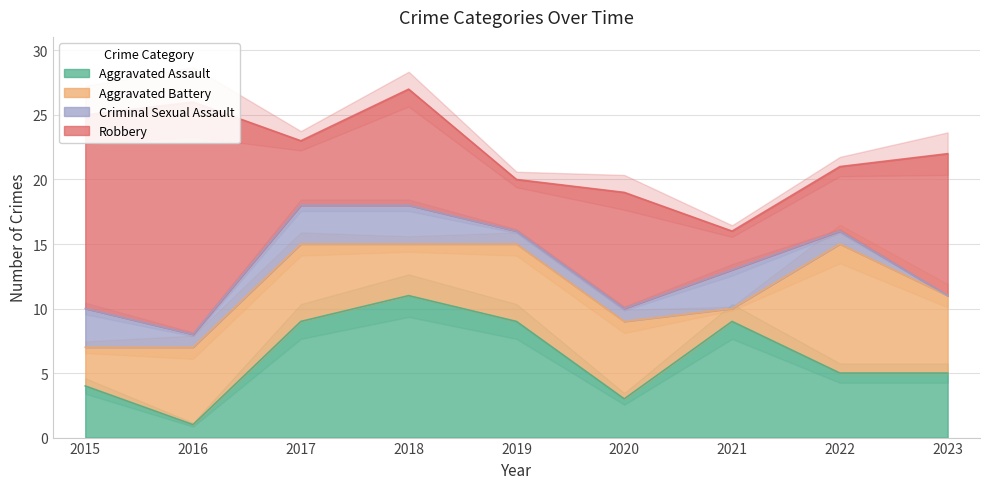

True or false: Aggravated Assault has more than 2 points higher than both neighbors.

False